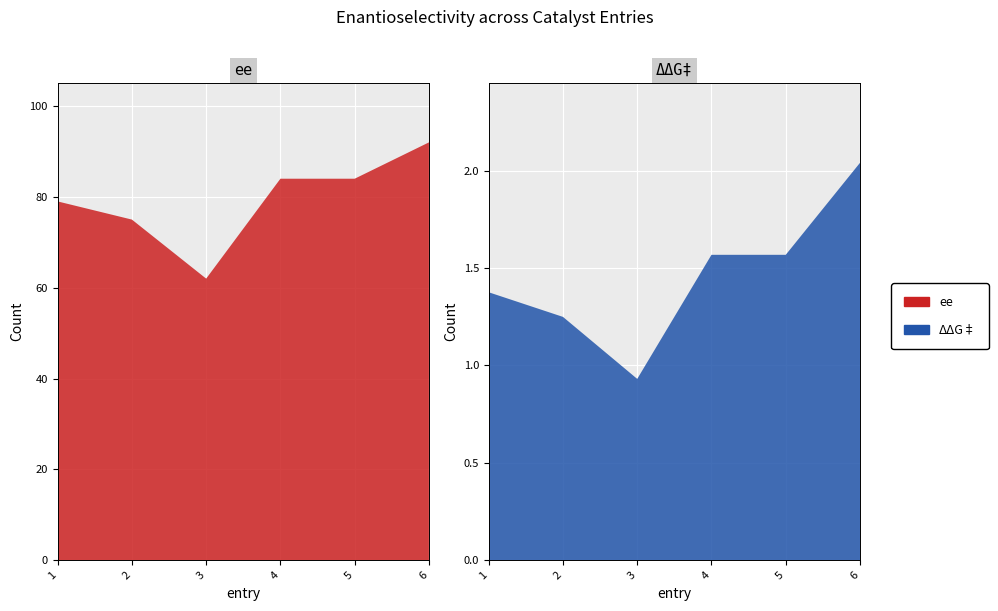

Reading right to left, extract all data points from this chart.

ee: 92.0	84.0	84.0	62.0	75.0	79.0
ΔΔG‡: 2.0	1.6	1.6	0.9	1.2	1.4